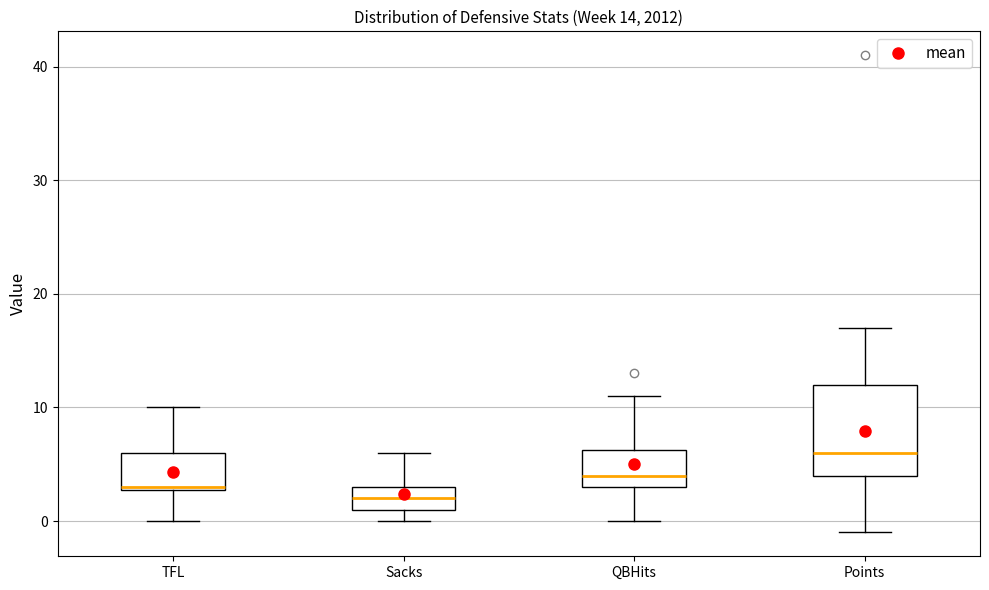

Which box is the tallest, from its lower edge to its upper edge?

Points